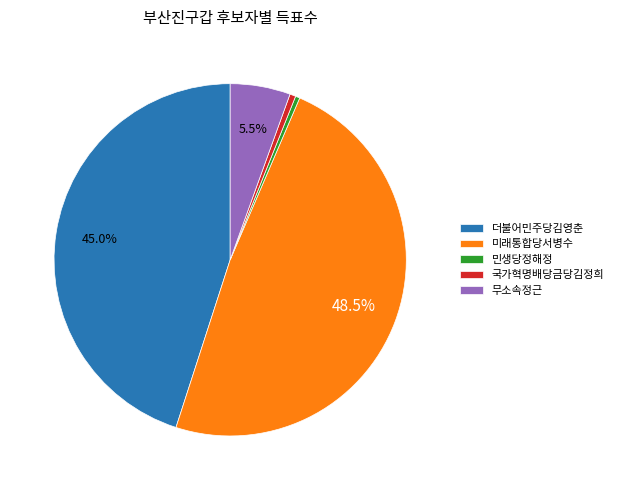

How many segments does this pie chart have?

5